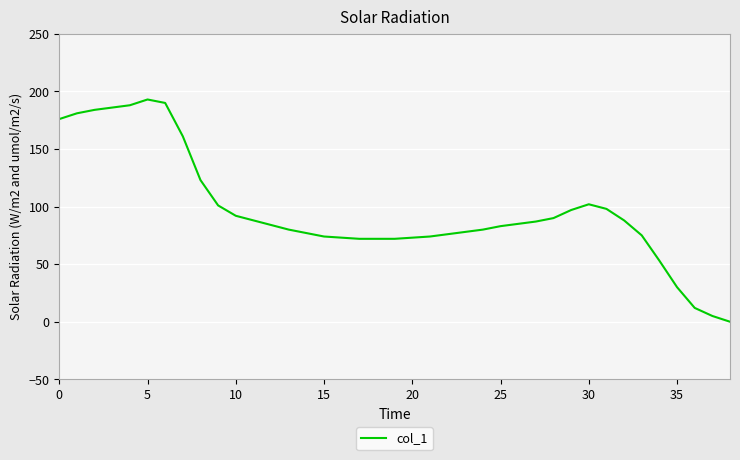

What is the difference between the maximum and minimum values?

193